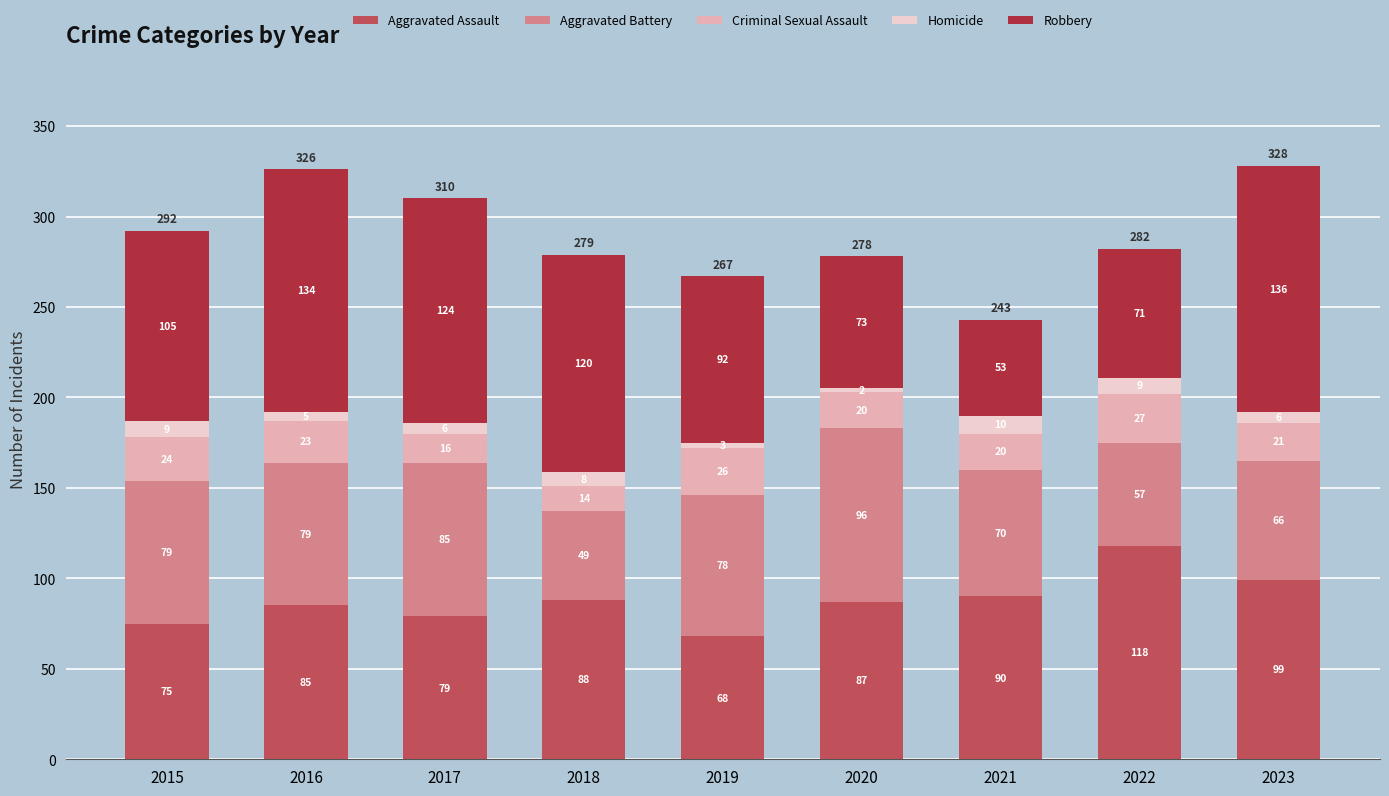

What is the difference between the maximum and second lowest values in the Aggravated Assault series?

43